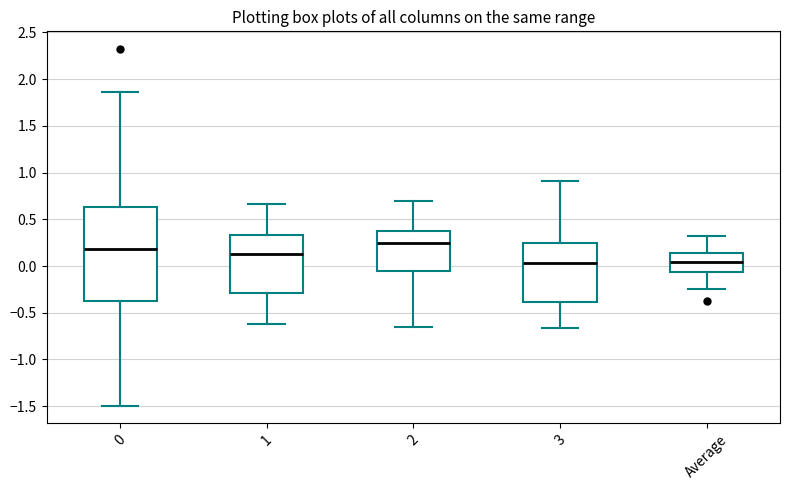

Reading left to right, read every box against the y-axis: the position of its median line, the range the box covers, and the ends of its whiskers. The values are not printed on the chart, so give them approximately, as read against the axis.

0: median 0.20, box -0.35 to 0.65, whiskers -1.50 to 1.85
1: median 0.15, box -0.30 to 0.35, whiskers -0.60 to 0.65
2: median 0.25, box -0.05 to 0.40, whiskers -0.65 to 0.70
3: median 0.05, box -0.40 to 0.25, whiskers -0.65 to 0.90
Average: median 0.05, box -0.05 to 0.15, whiskers -0.25 to 0.30